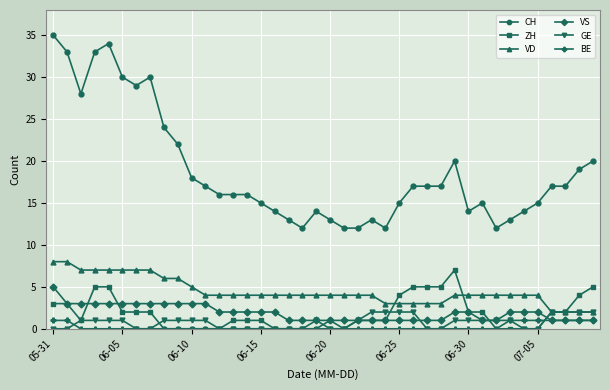

Which series has the largest total across all categories?

CH